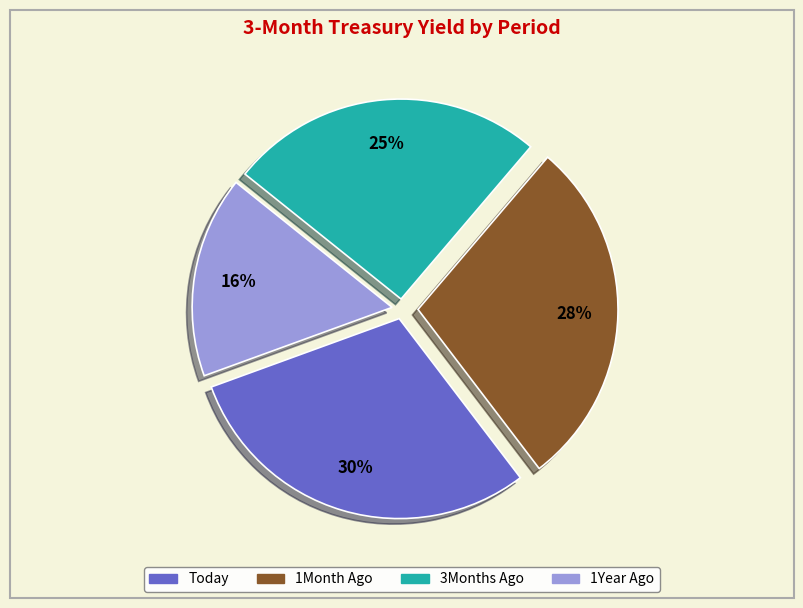

Is the sum of Today and 1Month Ago greater than half?

Yes